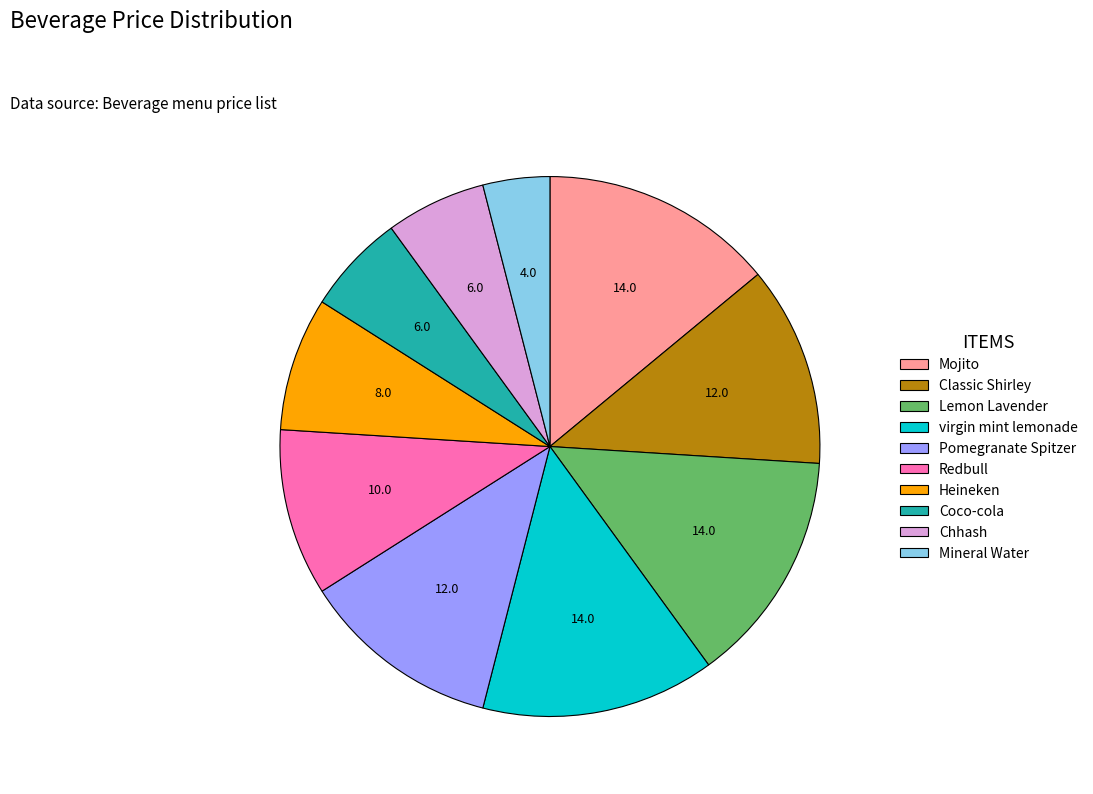

Is the sum of virgin mint lemonade and Coco-cola greater than half?

No